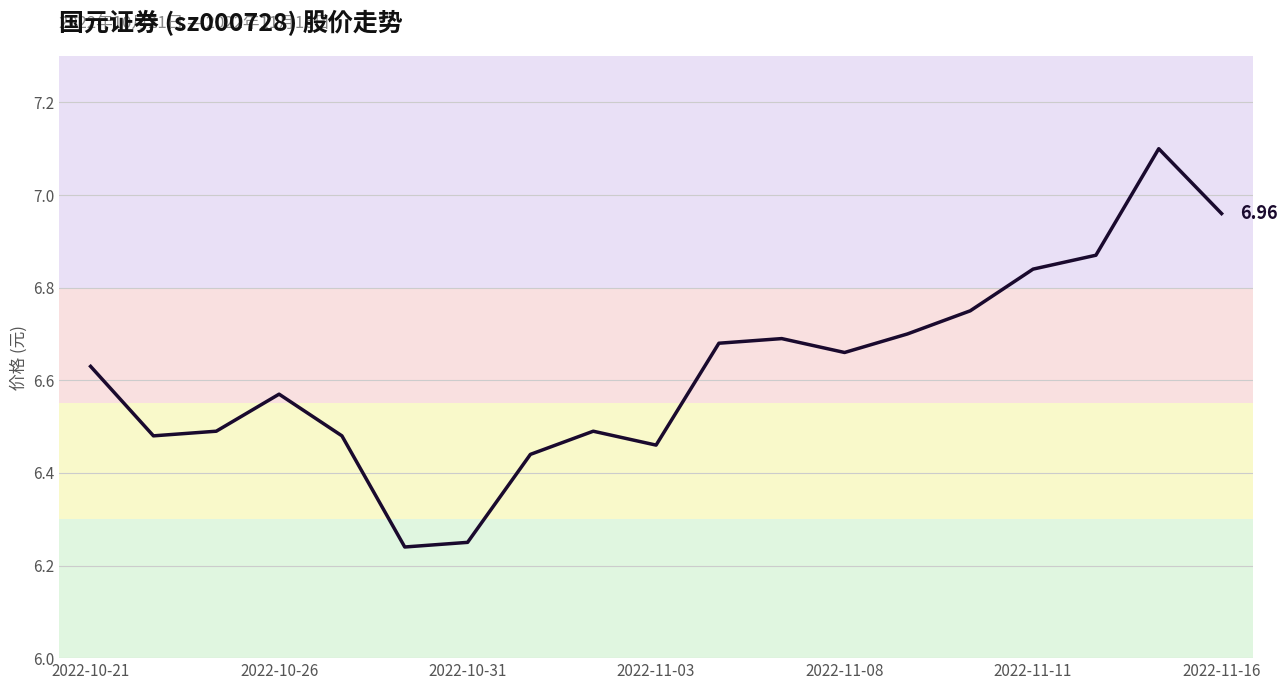

How many series are shown in this chart?

1